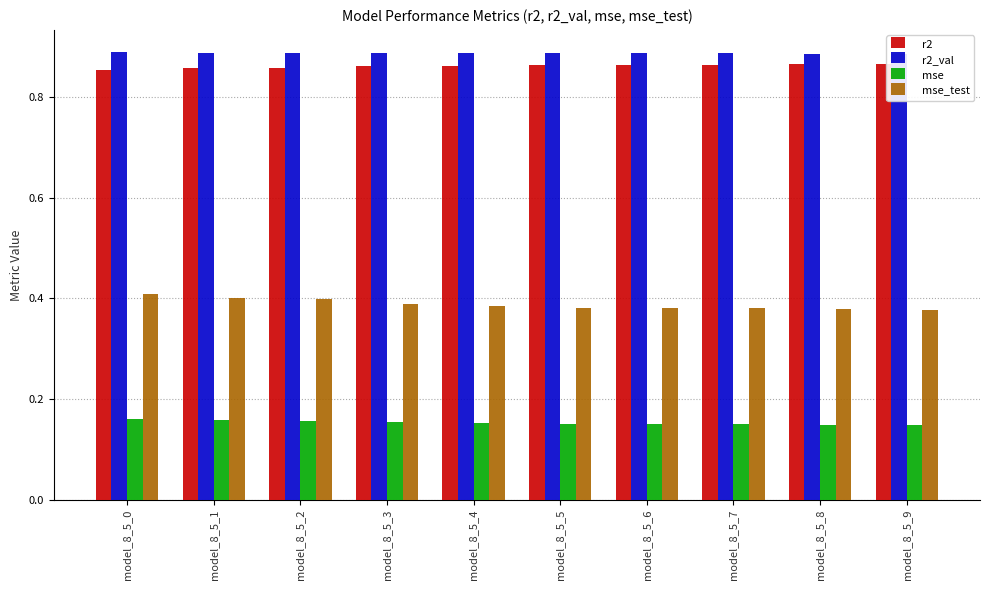

At which category does the chart reach its peak across all series?

model_8_5_0